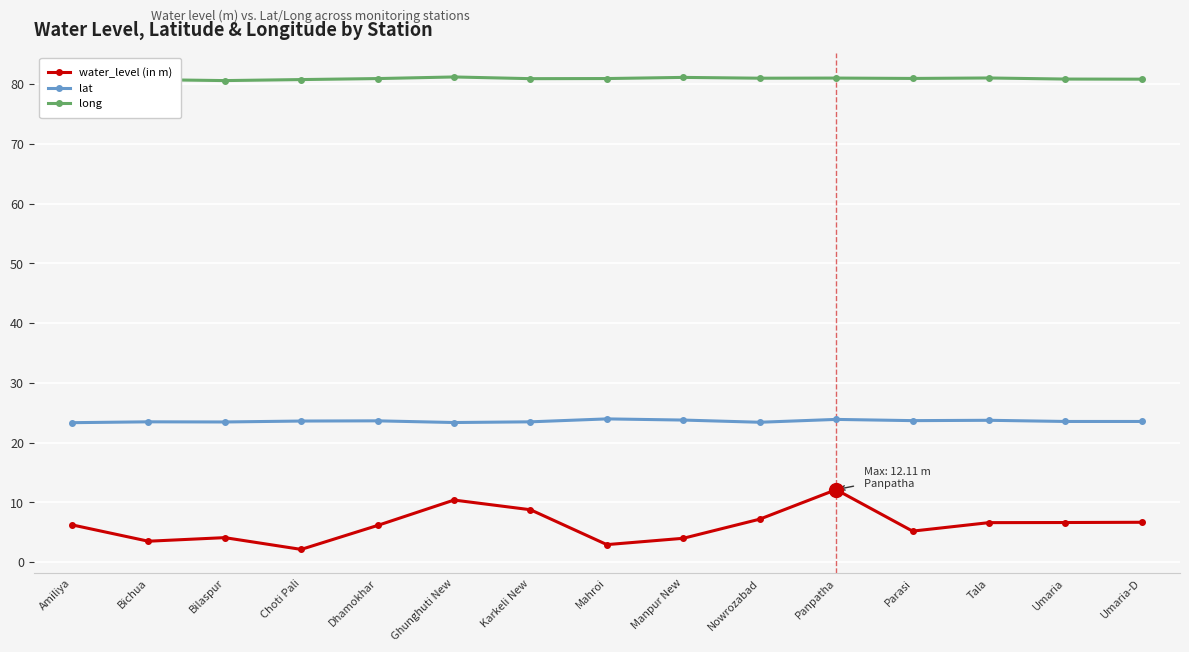

Where is the first local maximum for water_level (in m)?

Bilaspur